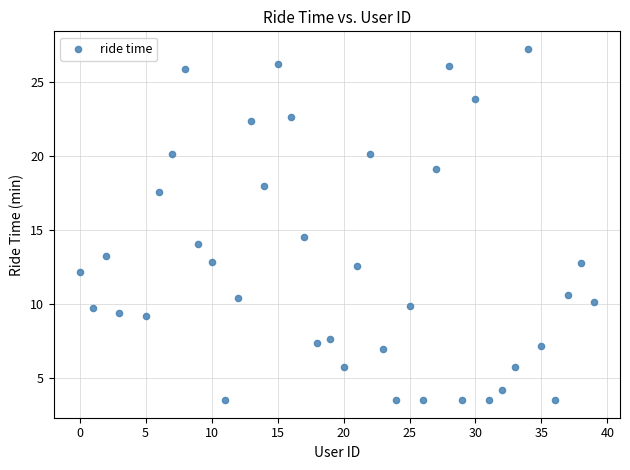

What Y value in the scatter plot is closest to 15?

14.5